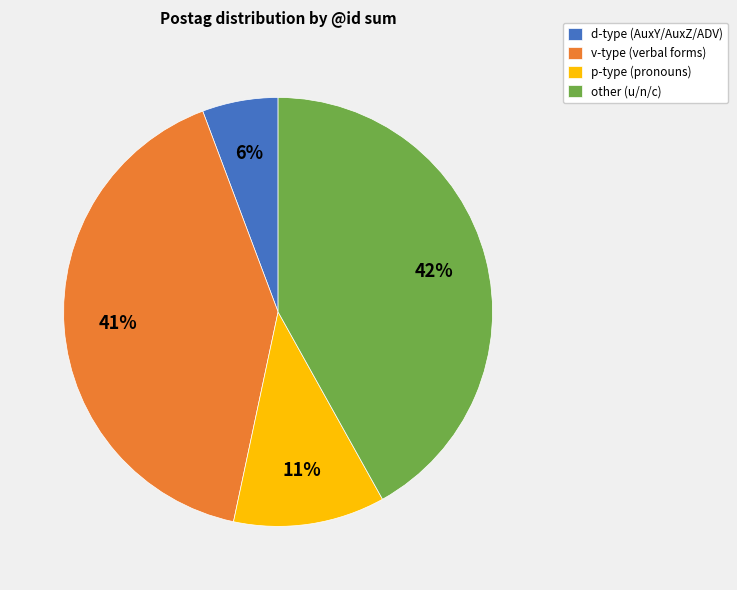

What is the largest slice in the pie chart?

other (u/n/c)